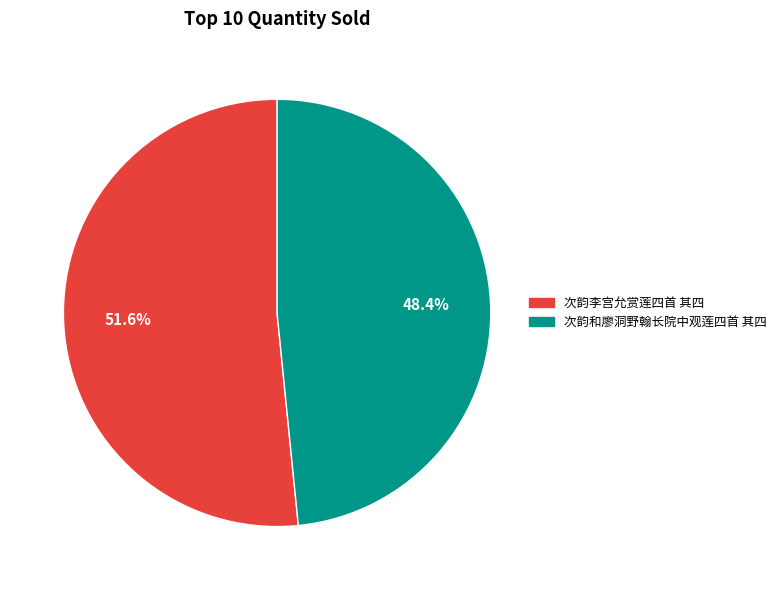

Is the sum of 次韵和廖洞野翰长院中观莲四首 其四 and 次韵李宫允赏莲四首 其四 greater than half?

Yes